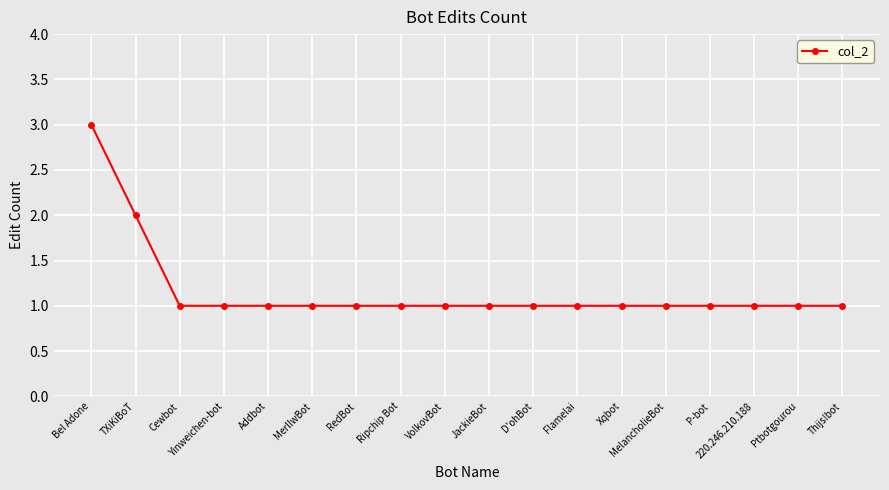

How many lines are shown in the chart?

1